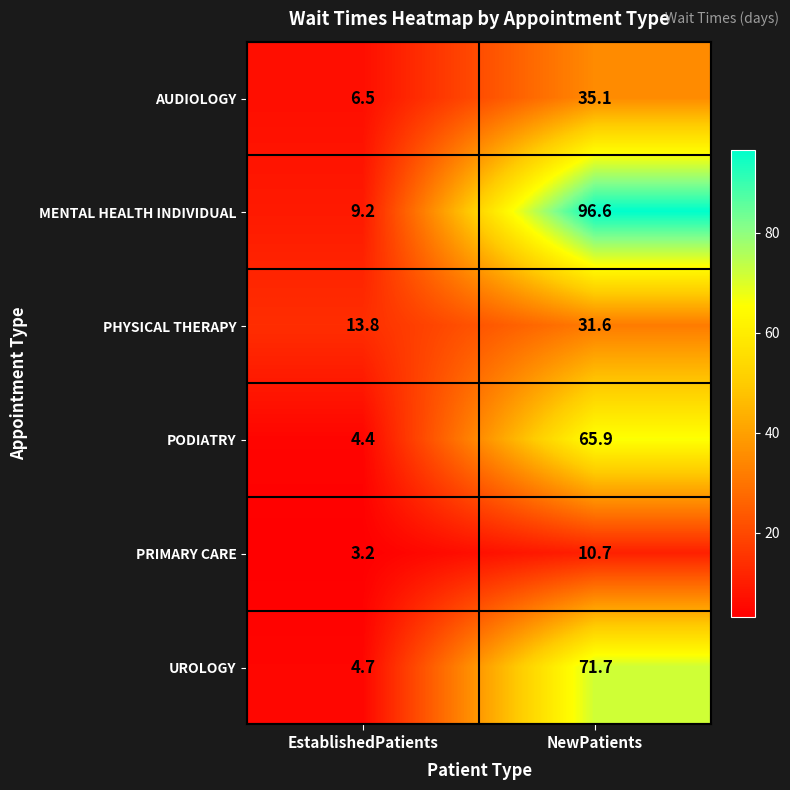

What is the total value across all series at EstablishedPatients?

41.8